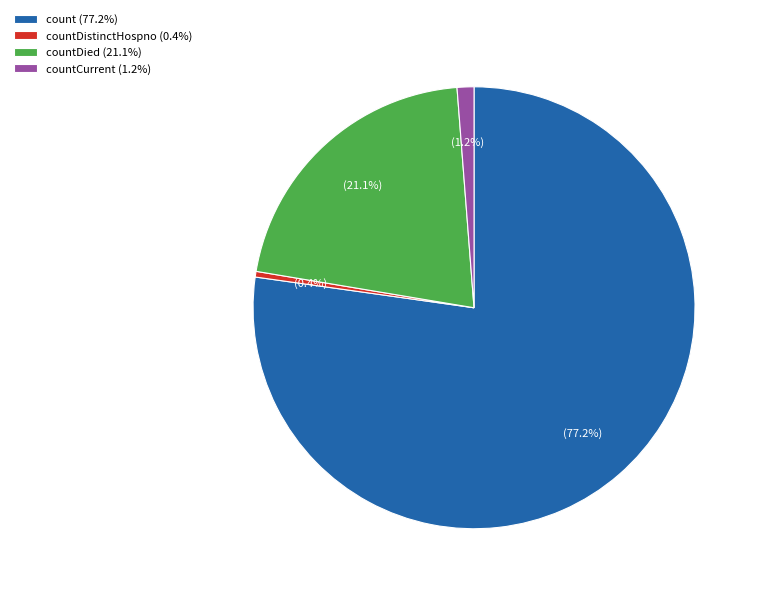

Is there a majority slice in this chart?

Yes